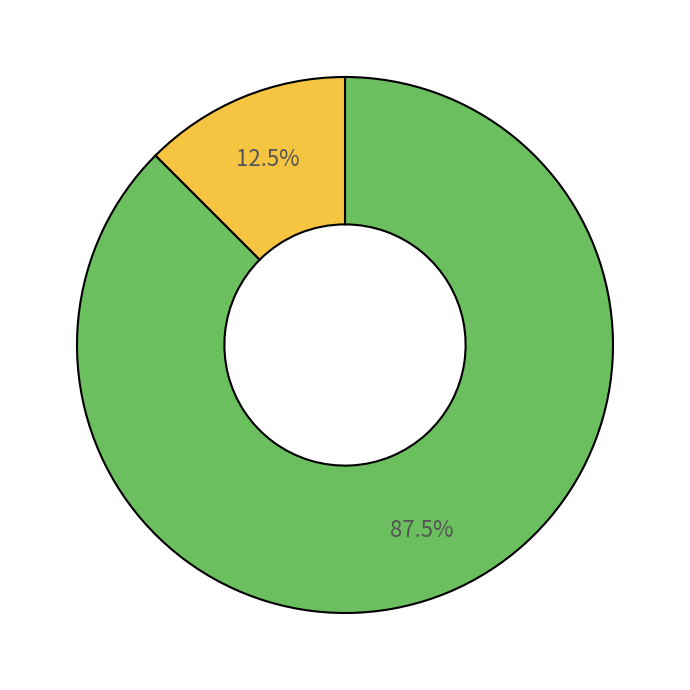

Is there a majority slice in this chart?

Yes